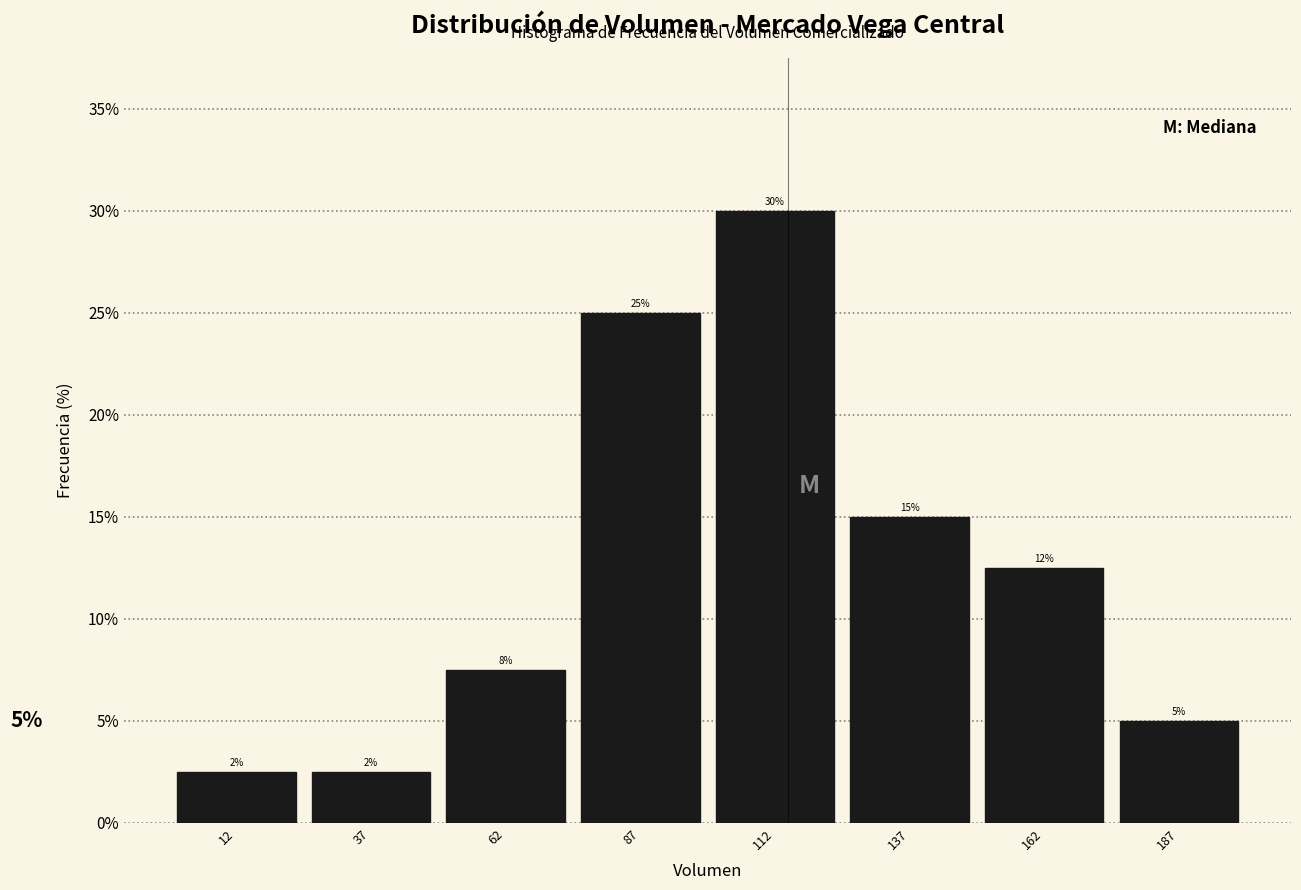

Between 112 and 37, which is larger?

112